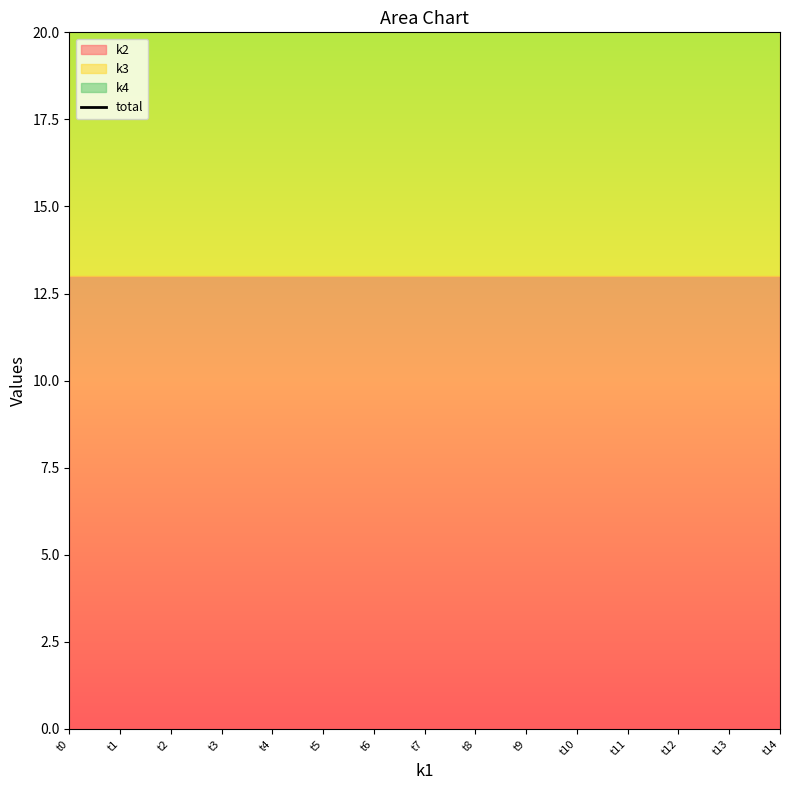

What is the maximum value shown in the chart?

14